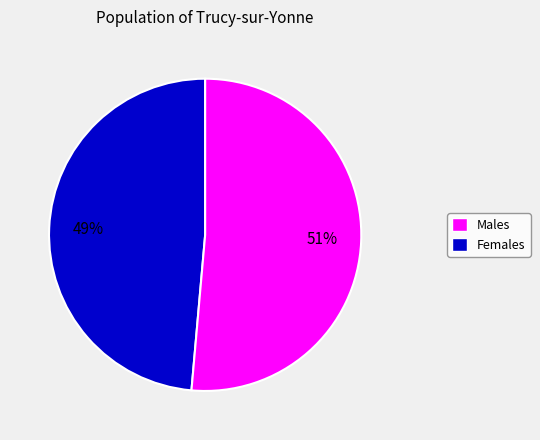

To the nearest percent, what is the average slice percentage?

50%